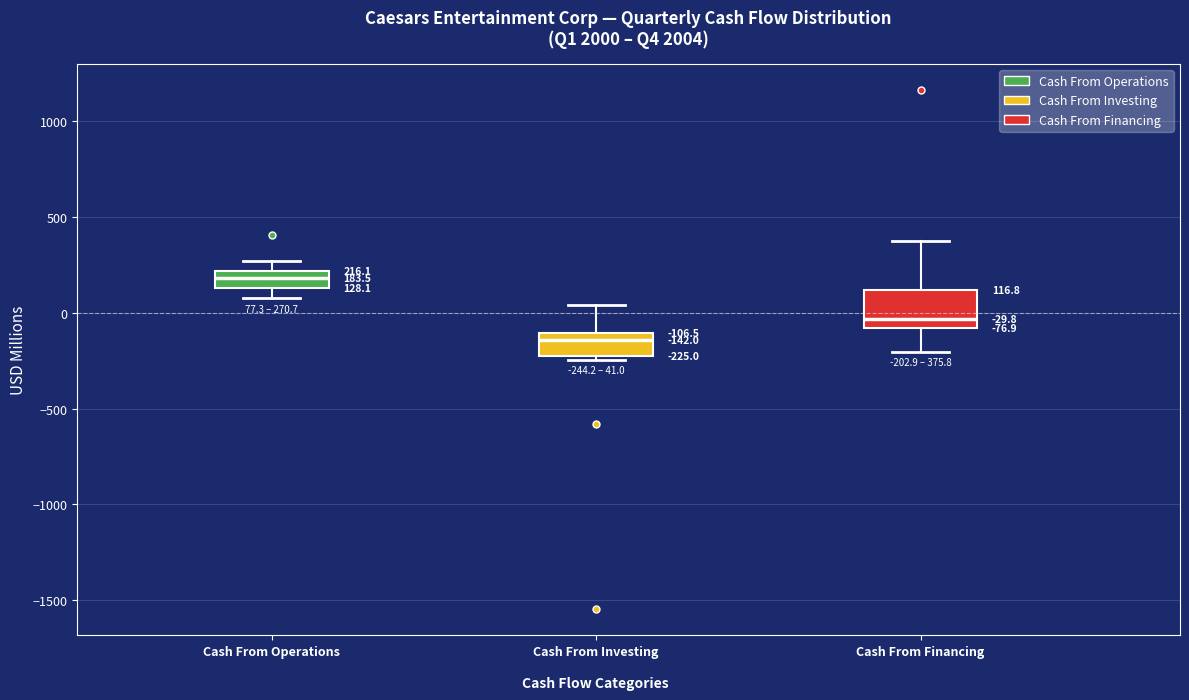

Which box has the highest median line?

Cash From Operations